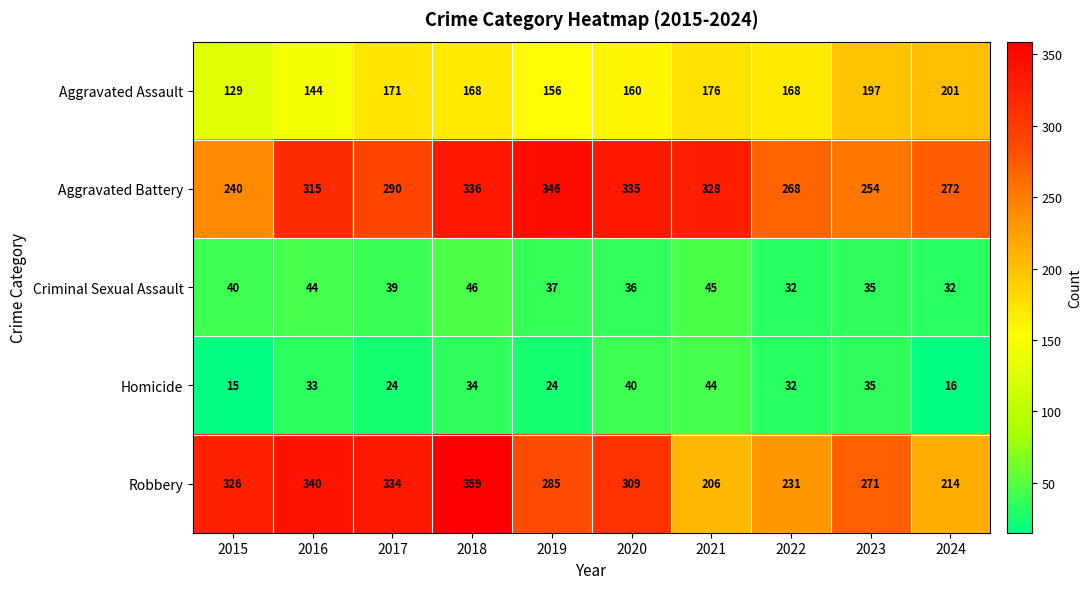

The Aggravated Battery series shows 254 at 2023. True or false?

True